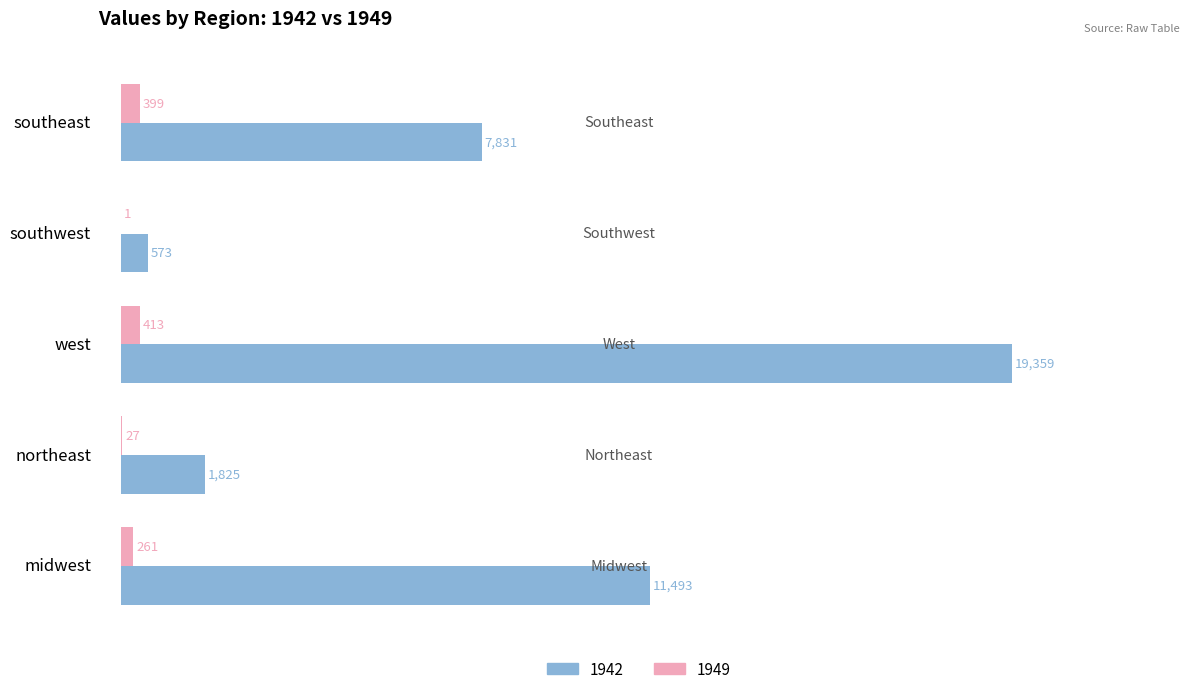

At which label is 1942 closest to 9966?

midwest